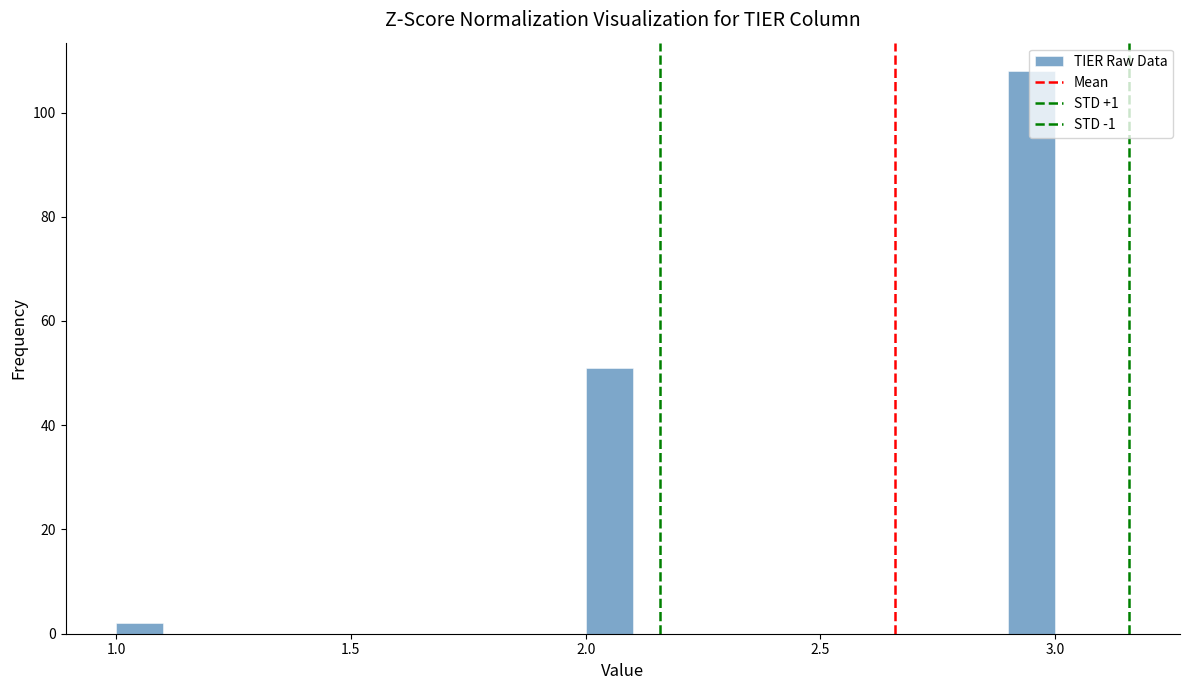

Read against the x-axis, roughly where is the centre of the tallest bar?

2.95